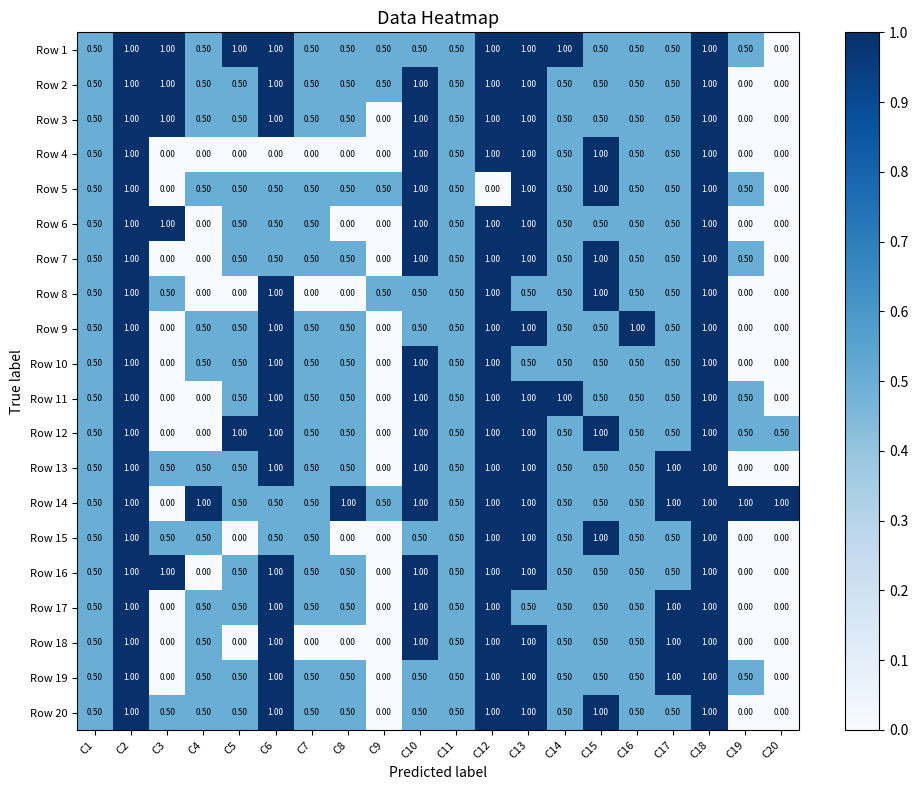

What is the spread (max minus min) of values at C6?

1.0